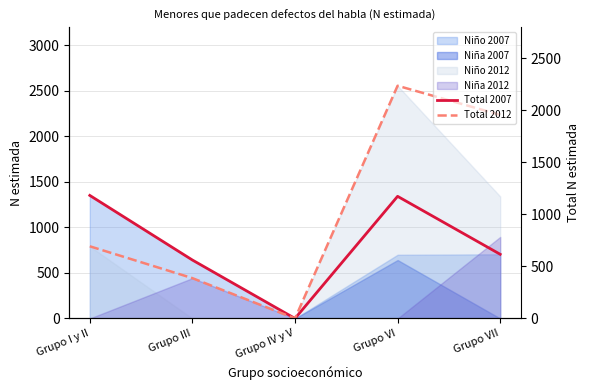

Reading left to right, list all the values displayed in this chart.

Total 2007: 1352	642	0	1342	705
Total 2012: 793	443	0	2557	2237